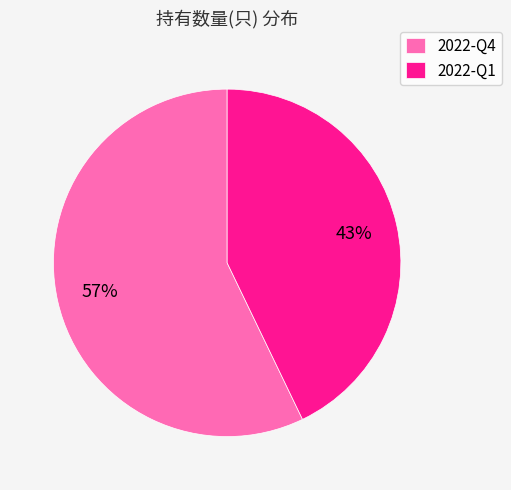

Which category has the smallest portion of the pie?

2022-Q1